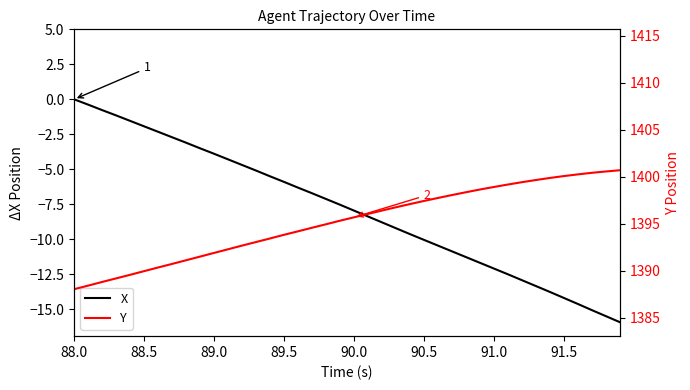

How many values in the Y series exceed 1395?

21